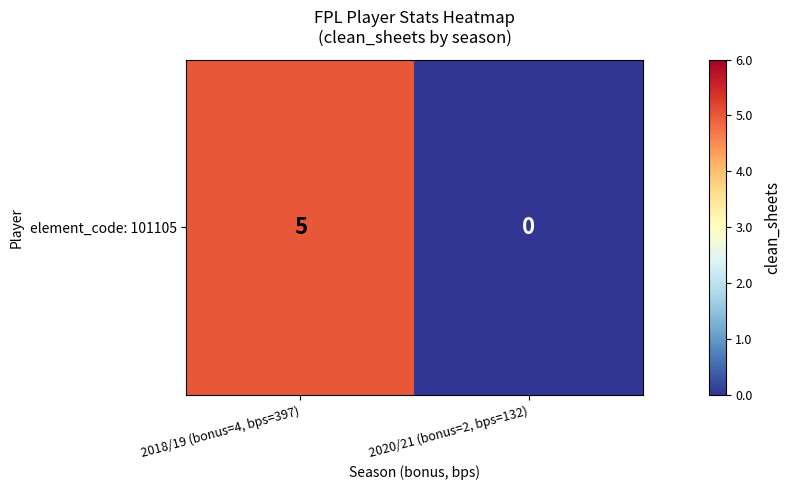

Which category has the highest value across all series?

2018/19 (bonus=4, bps=397)